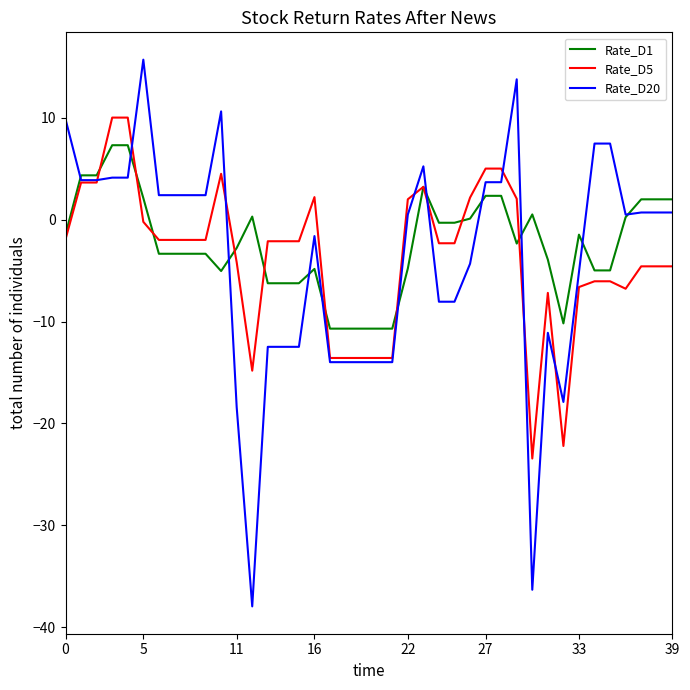

Which series has the widest spread of values?

Rate_D20